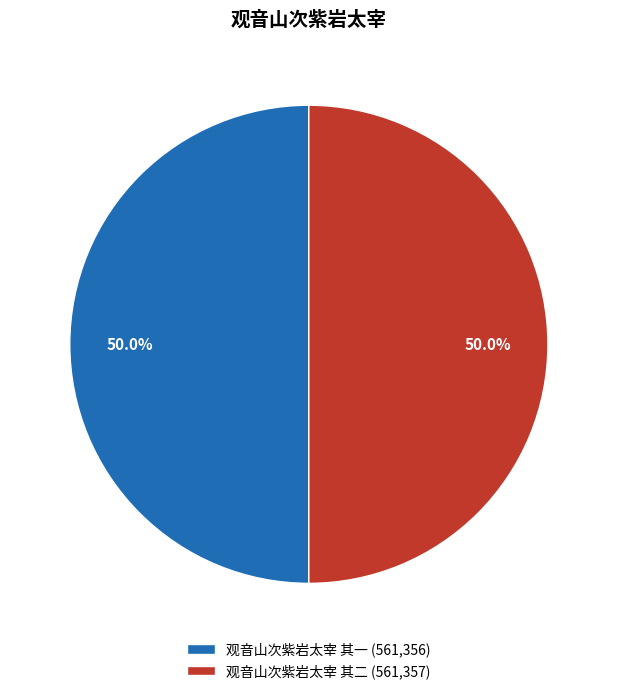

Is the sum of 观音山次紫岩太宰 其二 (561,357) and 观音山次紫岩太宰 其一 (561,356) greater than half?

Yes